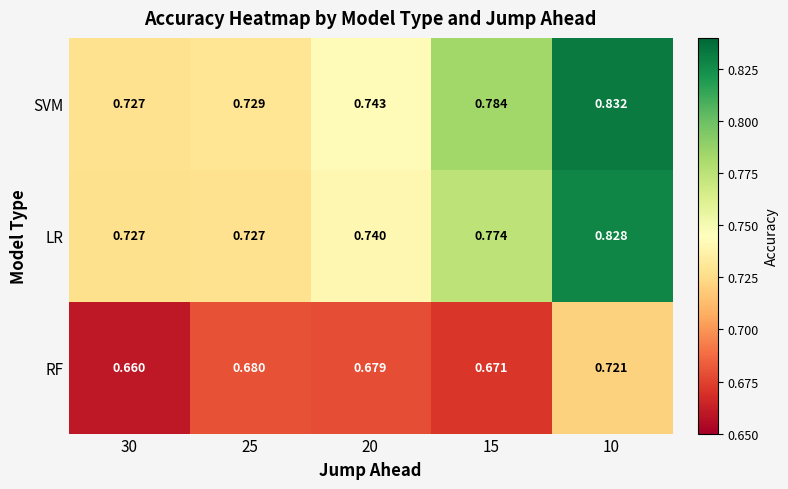

Rank the series at 10 from lowest to highest value.

RF, LR, SVM